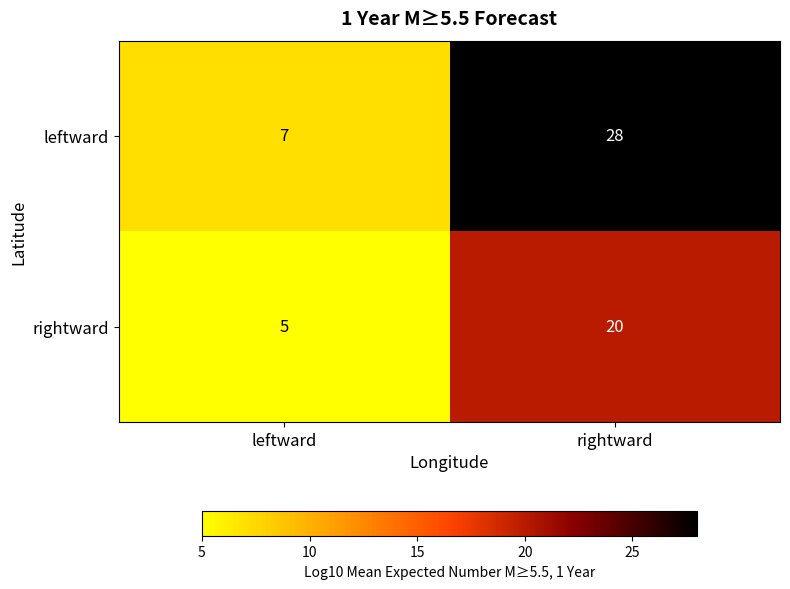

The rightward series shows 20 at rightward. True or false?

True